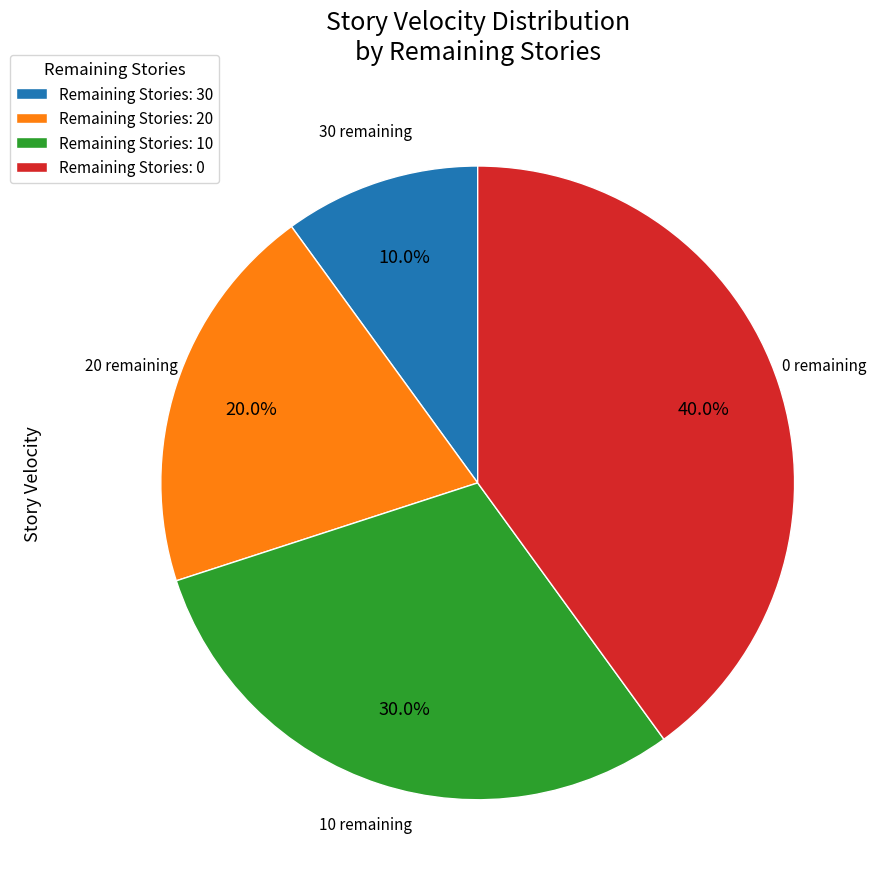

To the nearest percent, what is the difference between the largest and smallest slice percentages?

30%